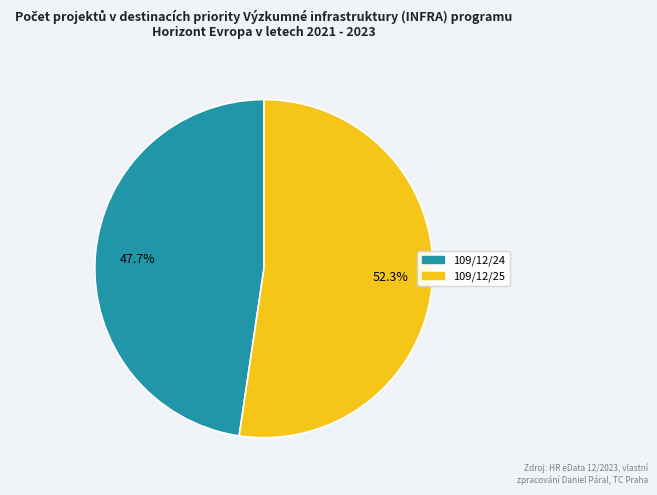

To the nearest percent, what is the difference between the 109/12/24 and 109/12/25 slice percentages?

5%